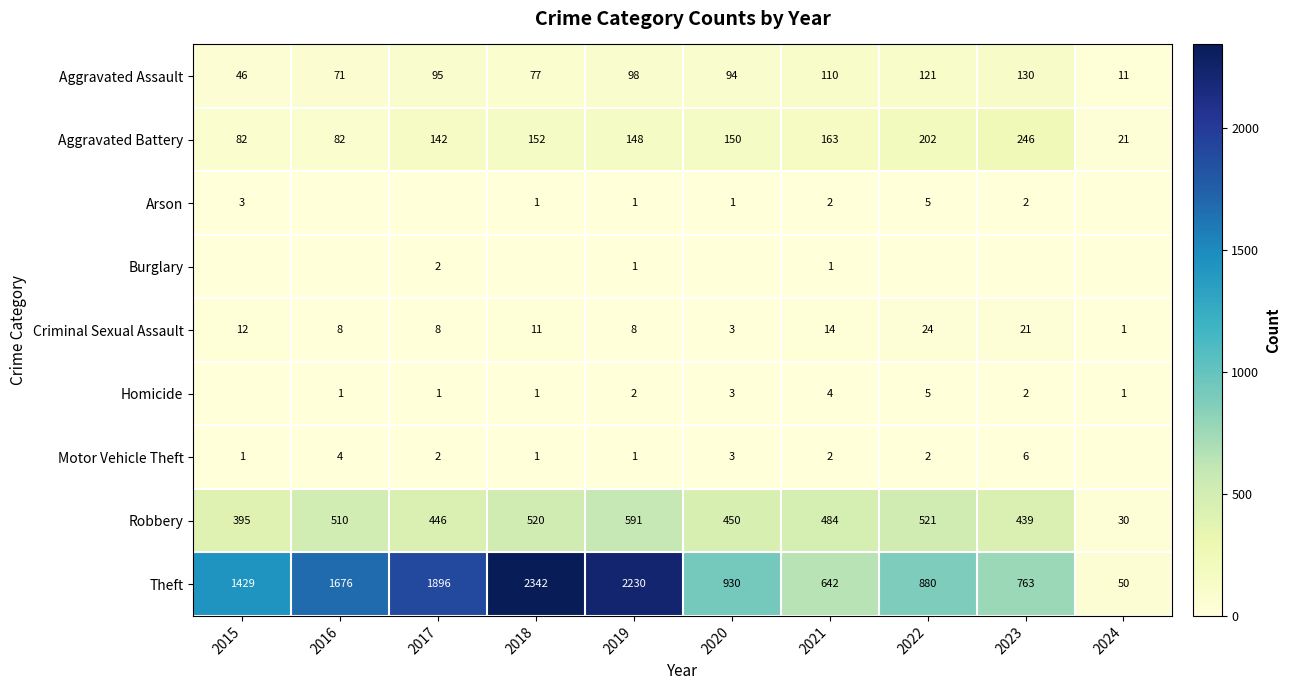

What is the difference between the maximum and second lowest values in the Aggravated Battery series?

164